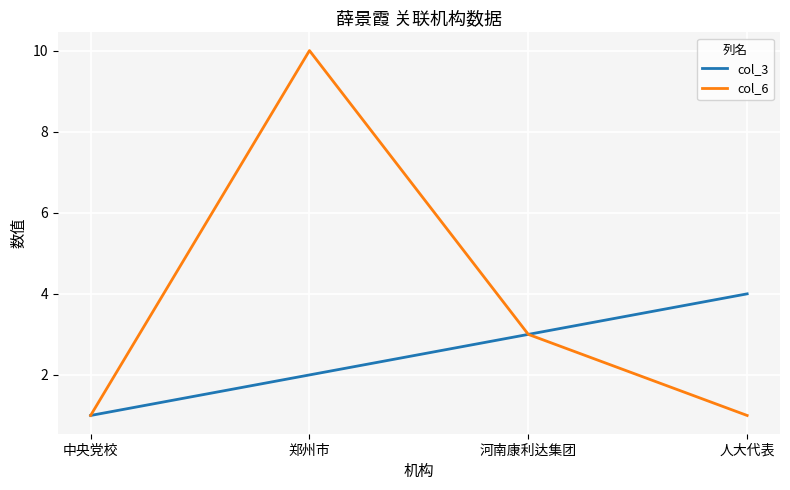

Which series has the widest spread of values?

col_6